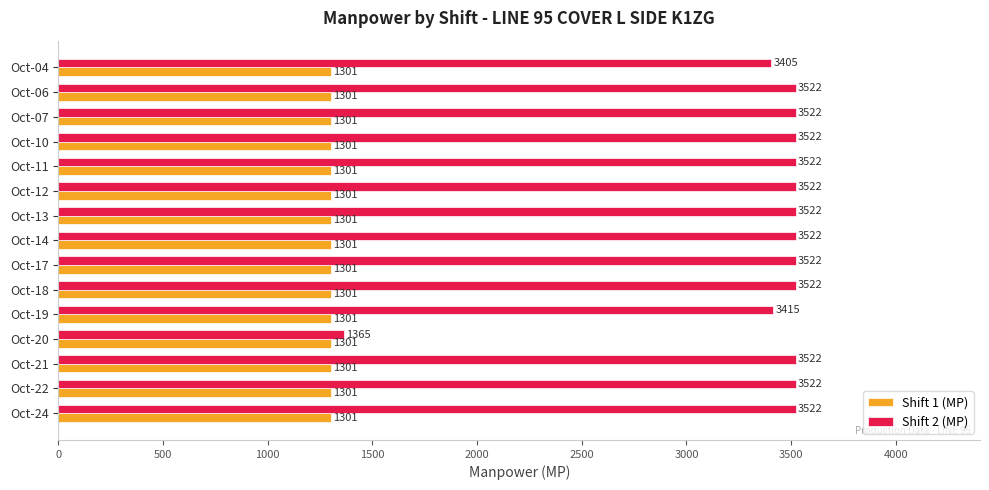

What is the approximate value of Shift 1 (MP) at Oct-22?

1301